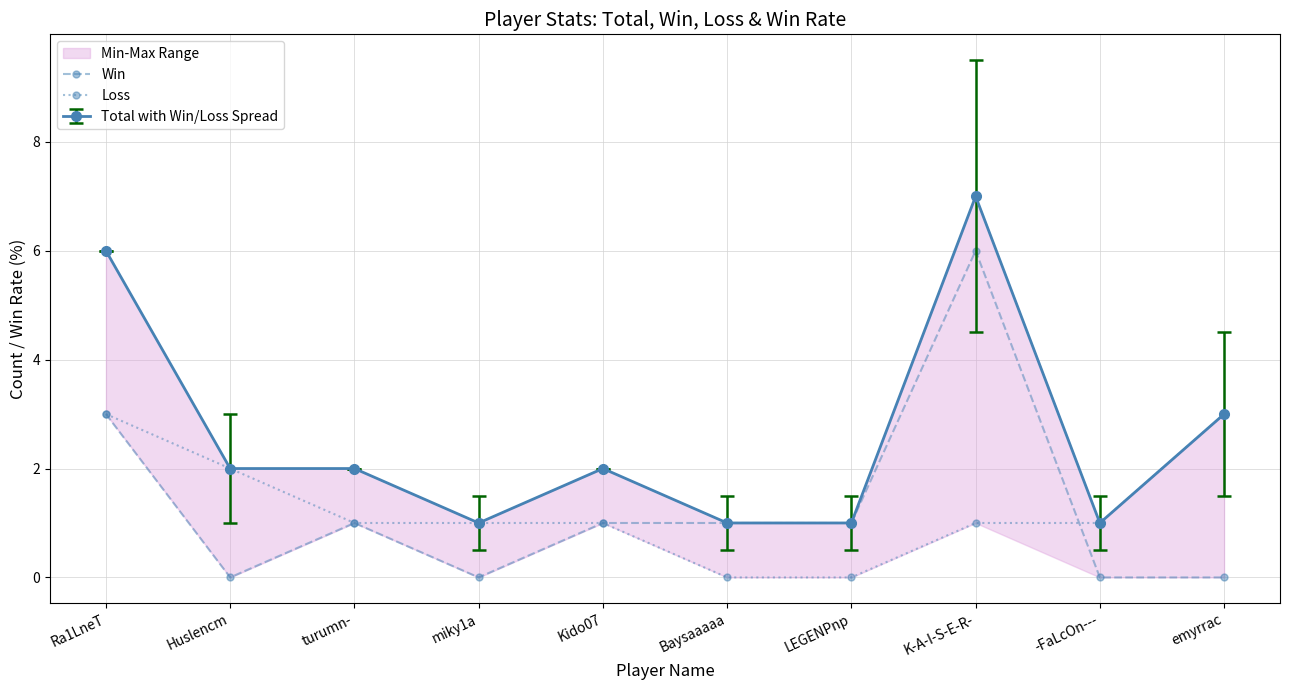

After their last crossing, which series has the higher values: Loss or Win?

Loss